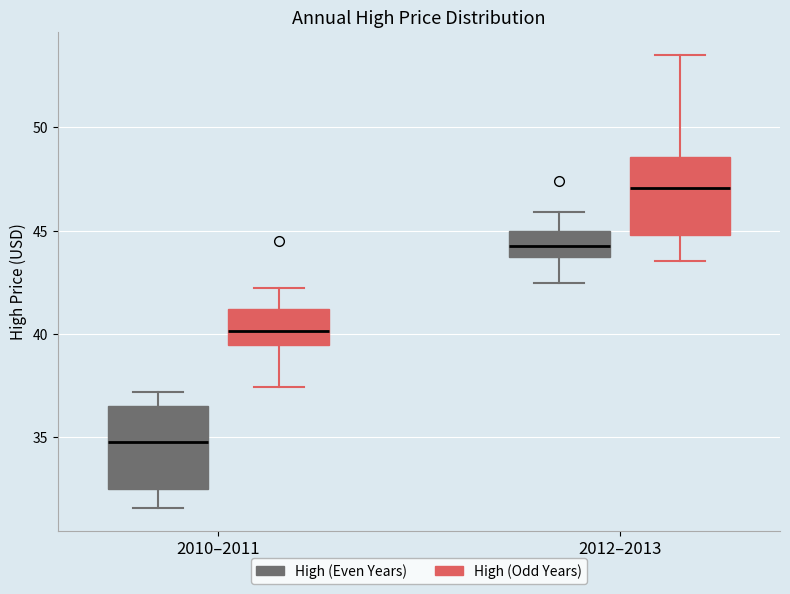

Which box has the lowest median line?

2010–2011 (High (Even Years))